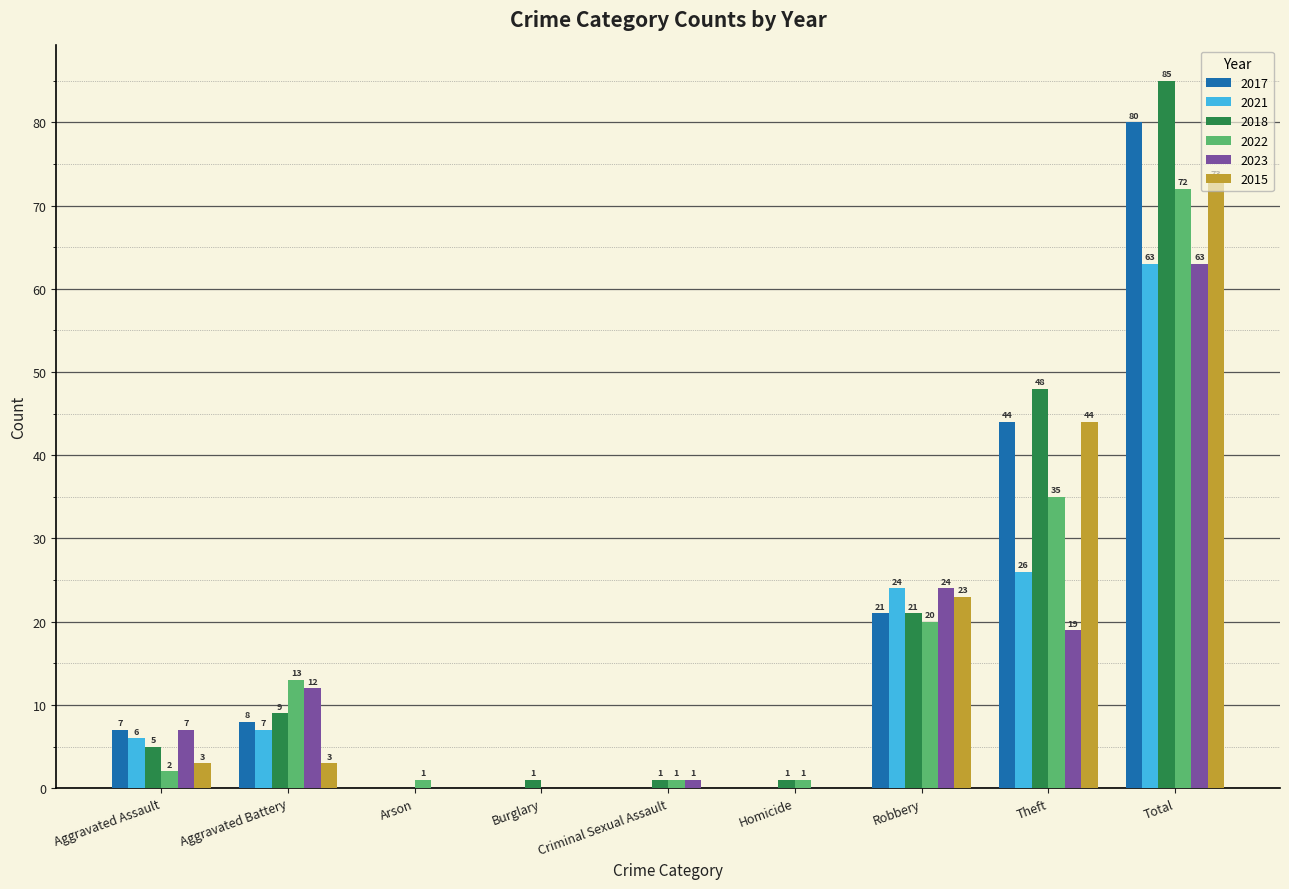

What is the approximate value of 2022 at Aggravated Battery, to the nearest 10?

10